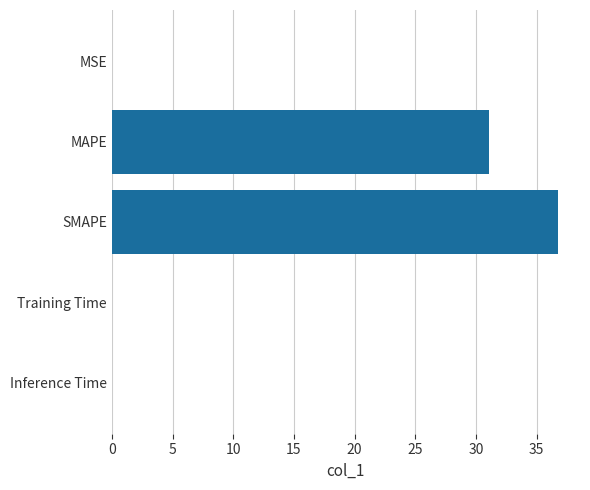

Are the bars horizontal?

Yes